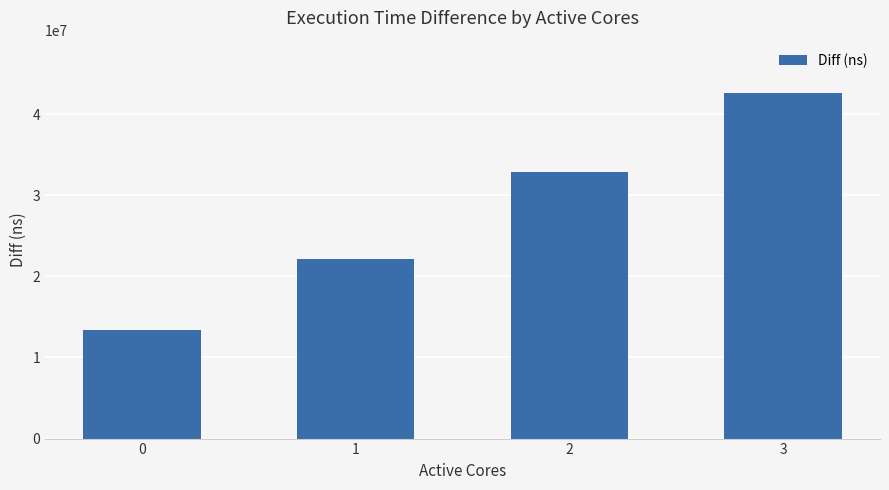

What is the difference between the second highest and second lowest values?

10662855